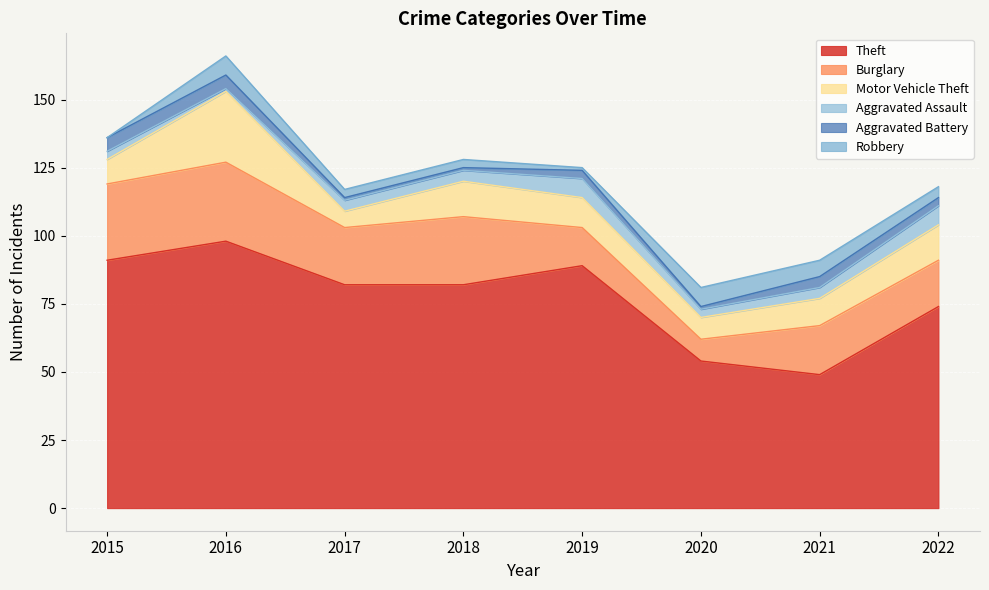

In Aggravated Assault, how many points are lower than both neighbors (excluding endpoints)?

2